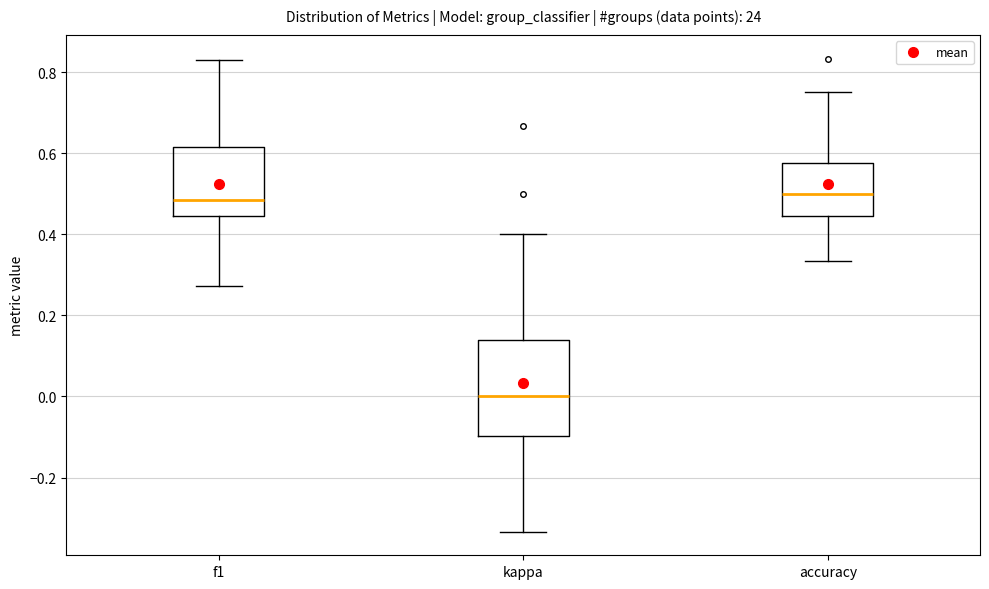

Which box is the tallest, from its lower edge to its upper edge?

kappa